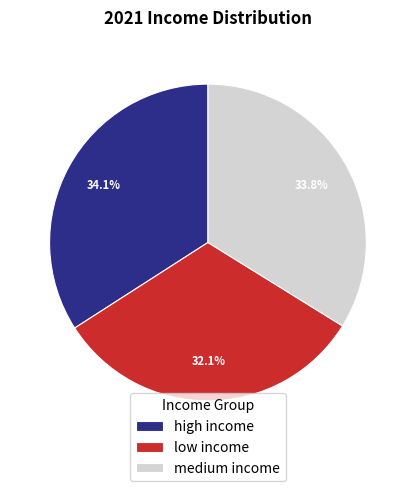

True or false: medium income accounts for 46% of the total.

False